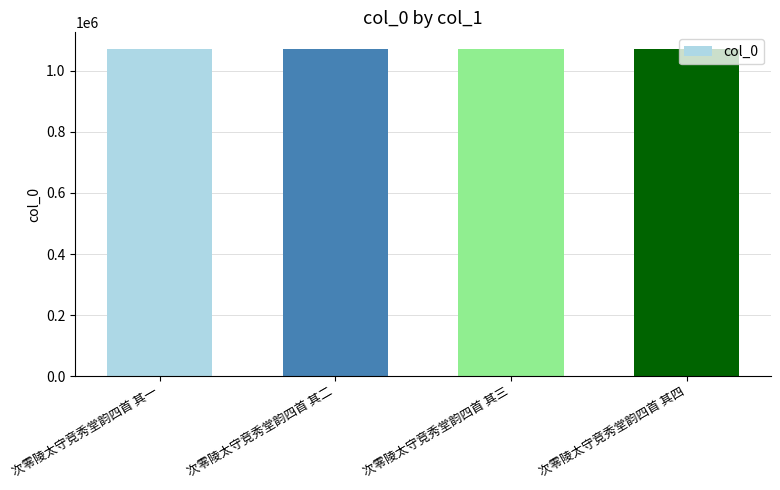

What value does the data have at 次零陵太守竞秀堂韵四首 其一?

1071558